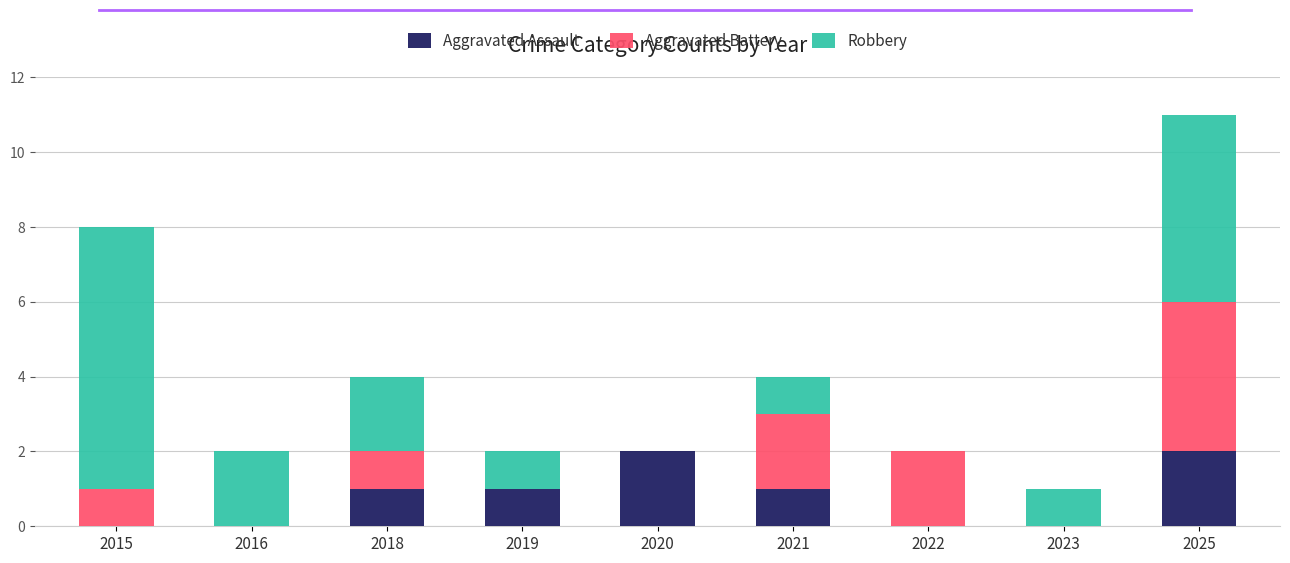

The value of Aggravated Assault at 2015 is -1. True or false?

False